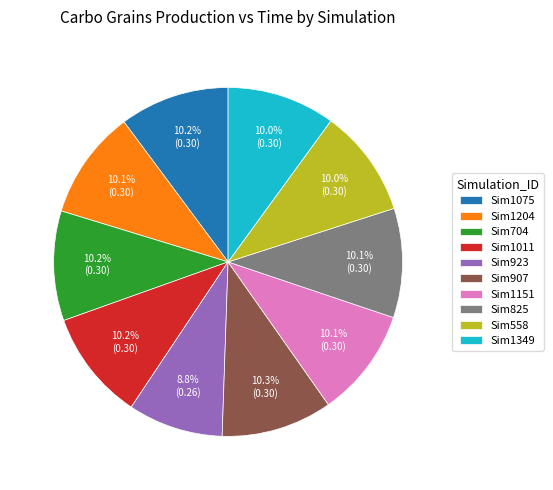

Is Sim1011 the majority of the pie?

No